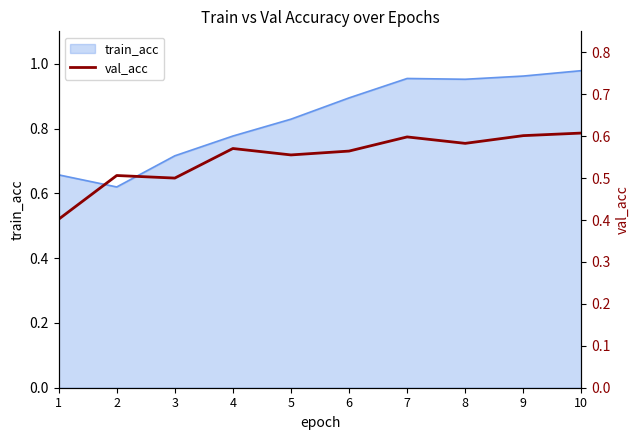

What is the smallest value displayed?

0.4